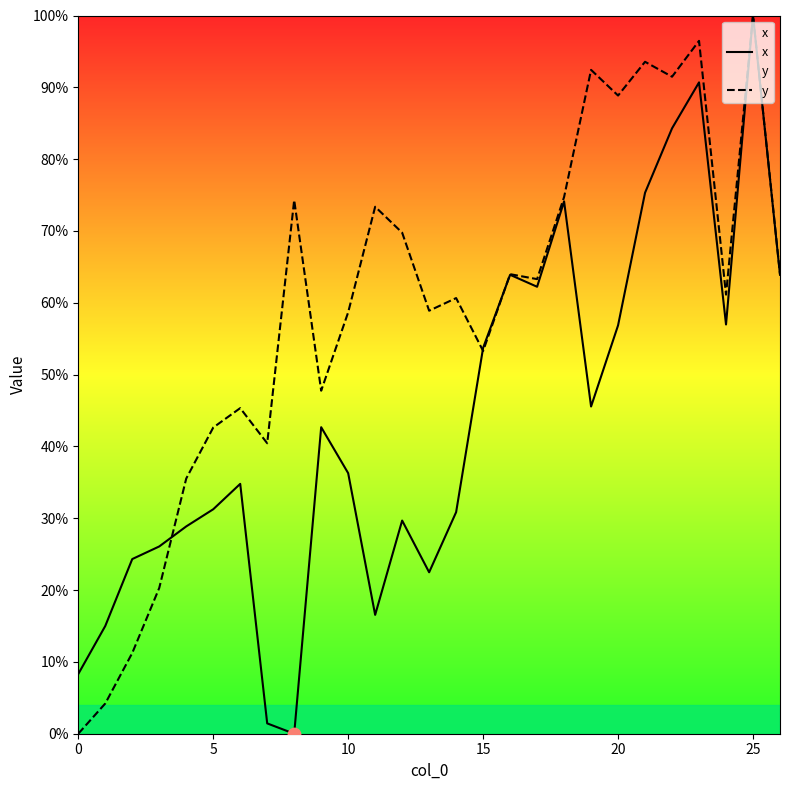

At which category is the sum across all series the highest?

25